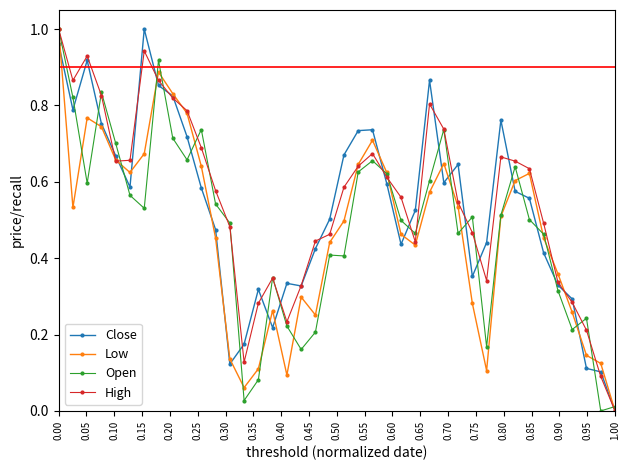

True or false: Low has more than 0 interior local peaks.

True